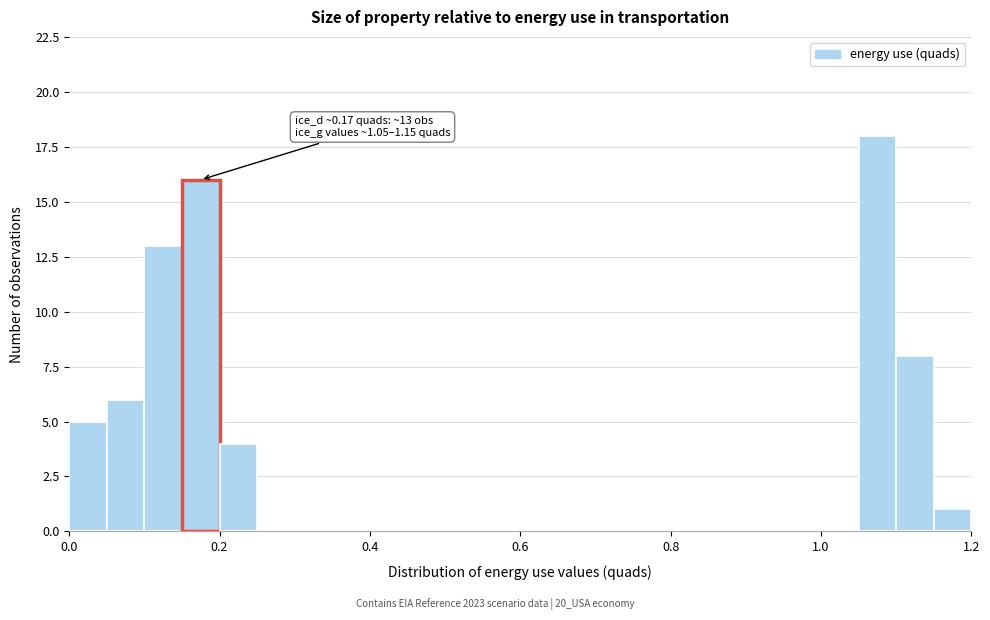

Read against the x-axis, roughly where is the centre of the tallest bar?

1.08